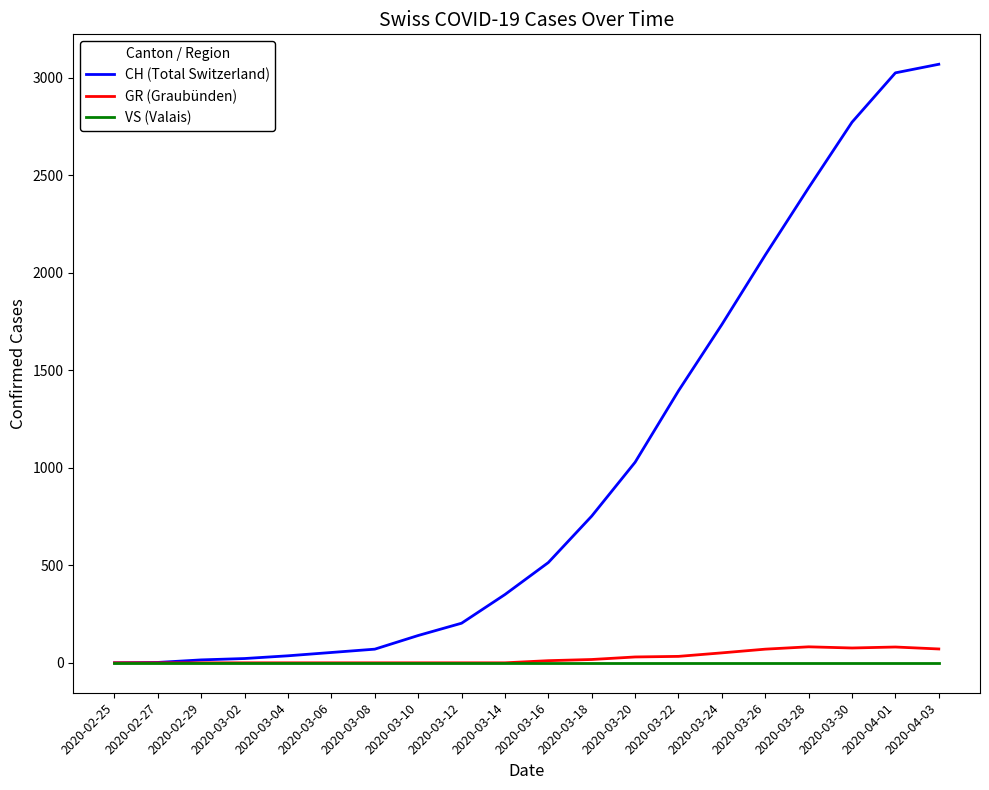

Which series has the largest total across all categories?

CH (Total Switzerland)